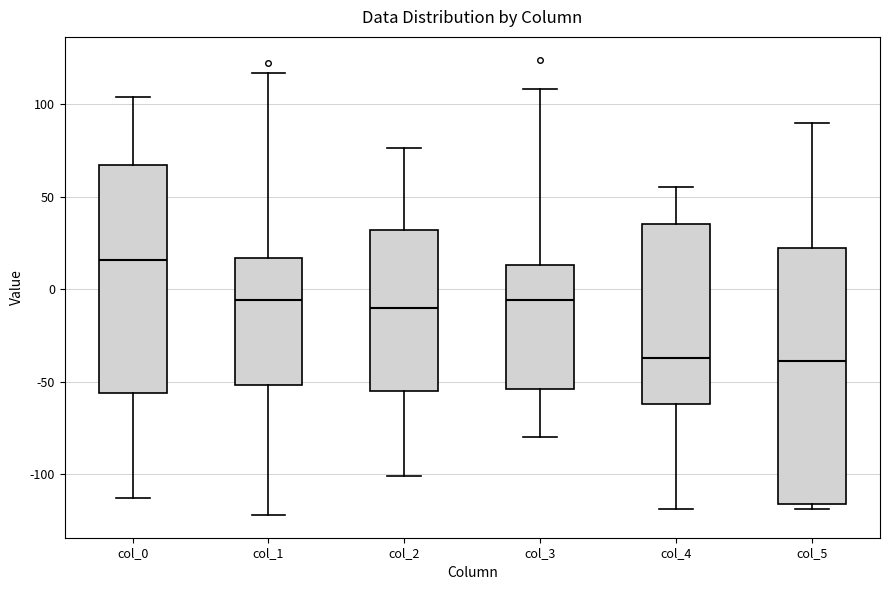

Where does the upper whisker of the box for col_4 end on the y-axis? The values are not printed on the chart, so give them approximately, as read against the axis.

55